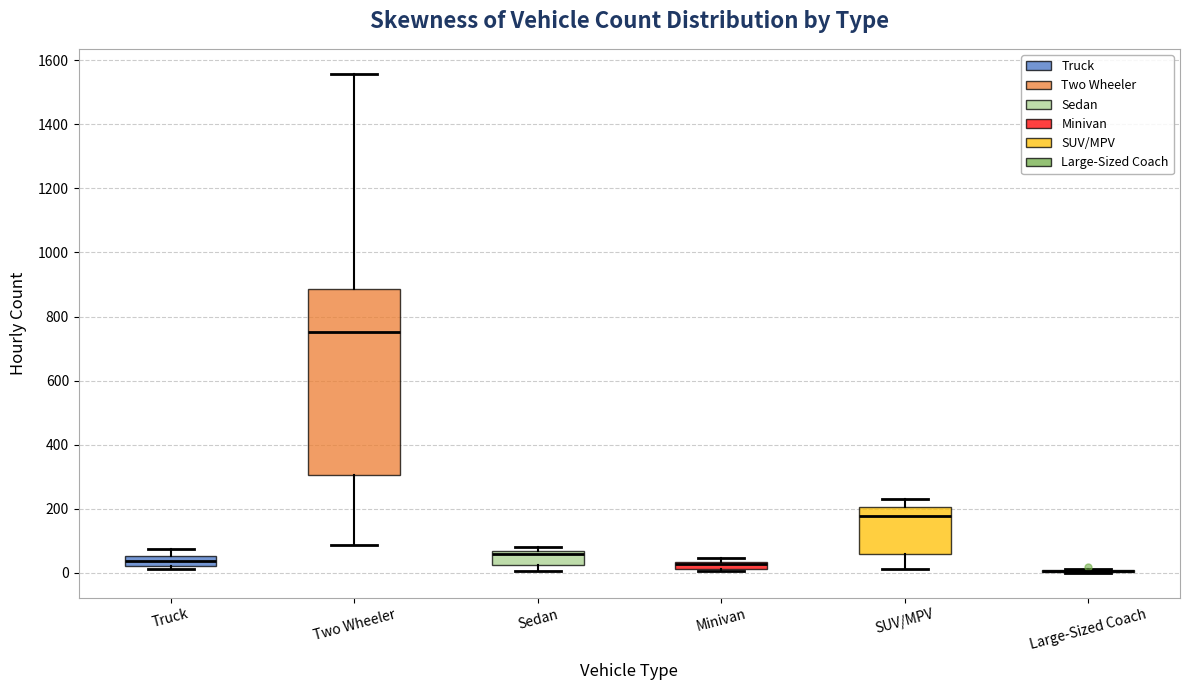

Where is the lower edge of the box for Sedan on the y-axis? The values are not printed on the chart, so give them approximately, as read against the axis.

20